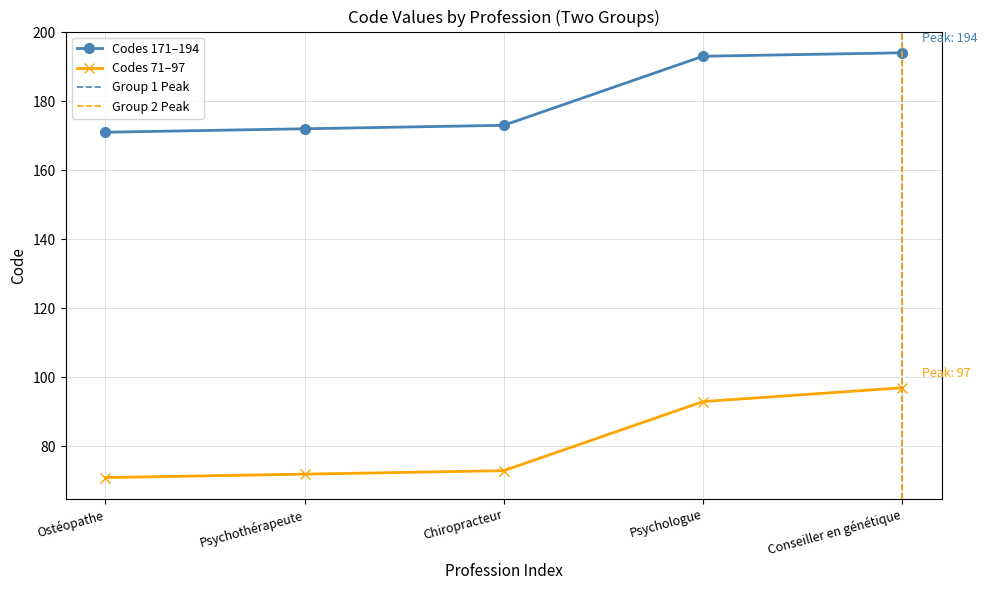

What is the average value of the Code_171_173 series?

181